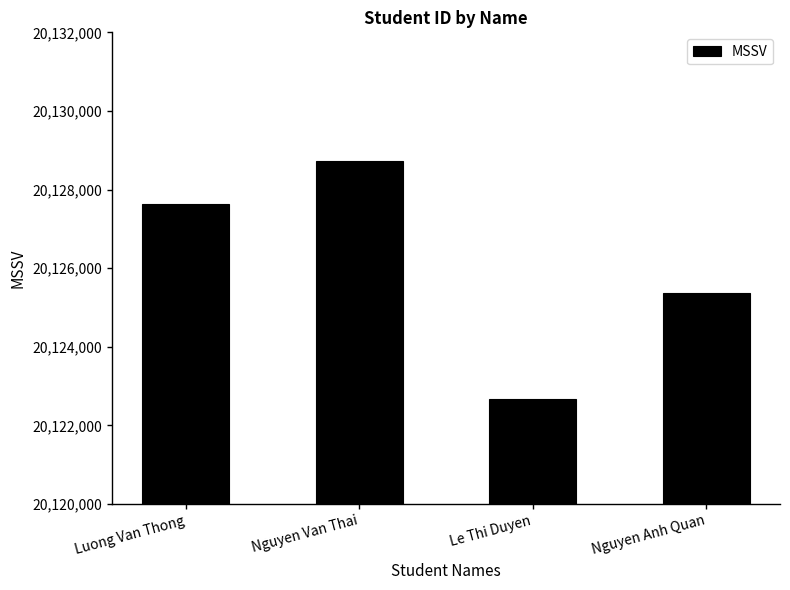

Reading left to right, extract all data points from this chart.

Luong Van Thong=20127636	Nguyen Van Thai=20128737	Le Thi Duyen=20122672	Nguyen Anh Quan=20125363